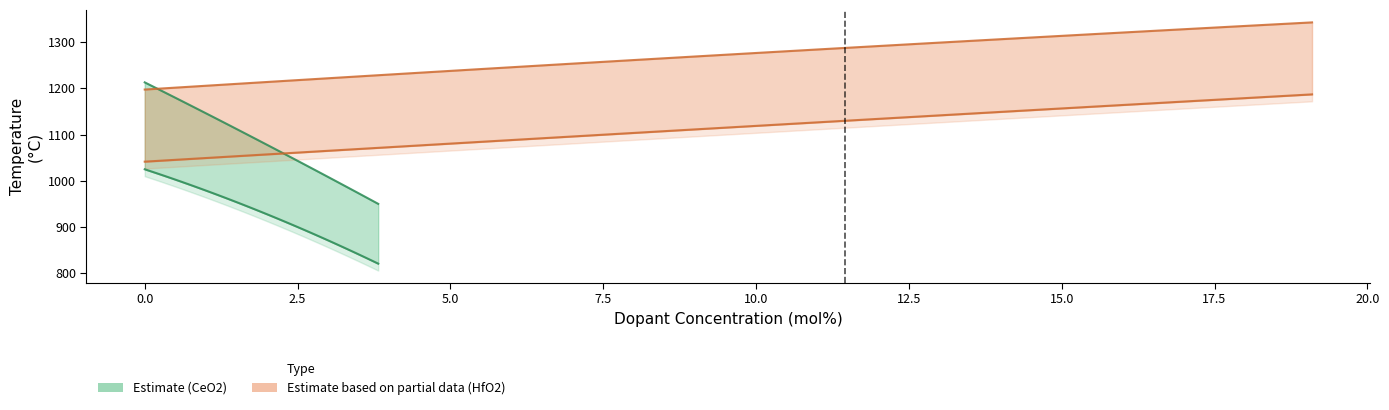

What is the difference between the maximum and second lowest values in the Ms HfO2 series?

141.5